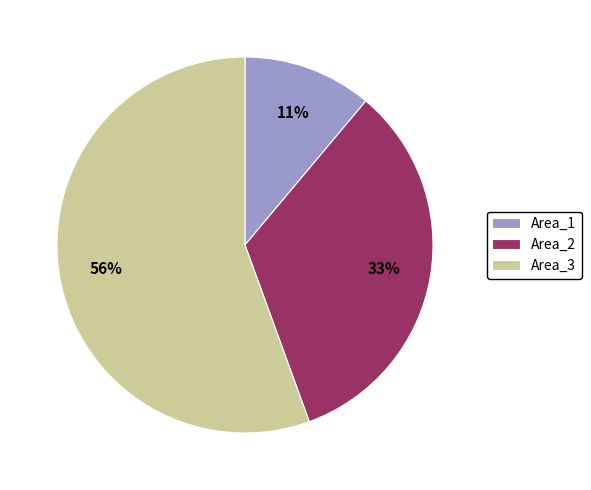

To the nearest percent, what is the combined percentage of Area_2 and Area_3?

89%